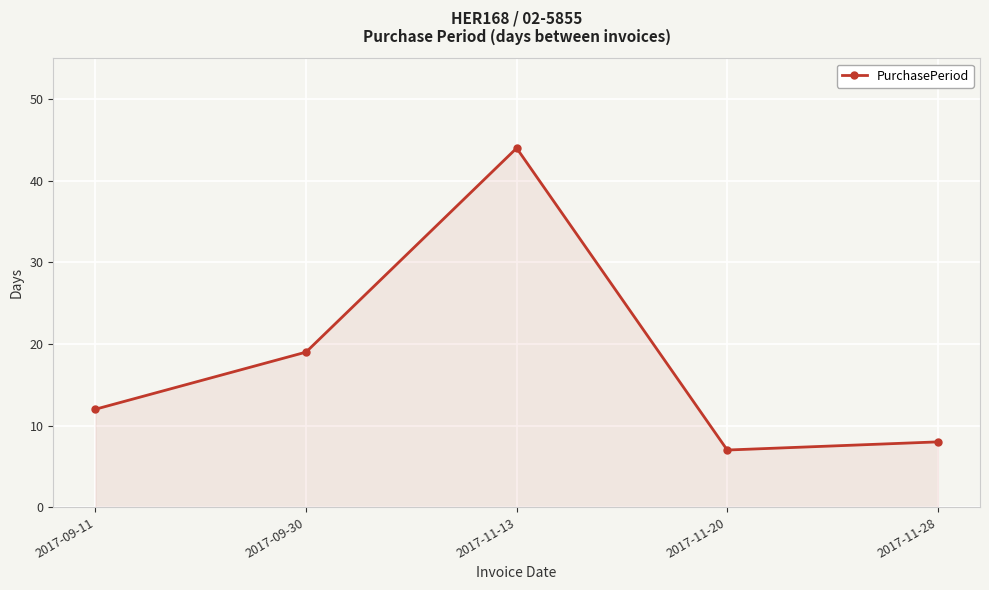

What is the change in value from 2017-09-30 to 2017-11-20?

-12